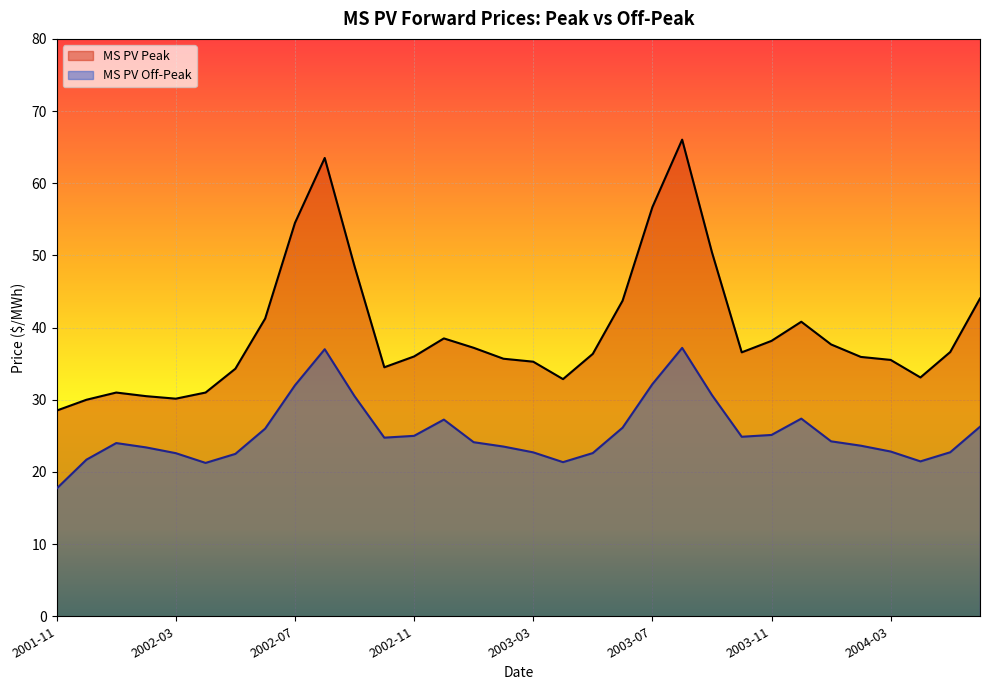

What is the label of the 2nd point from the right?

2004-05